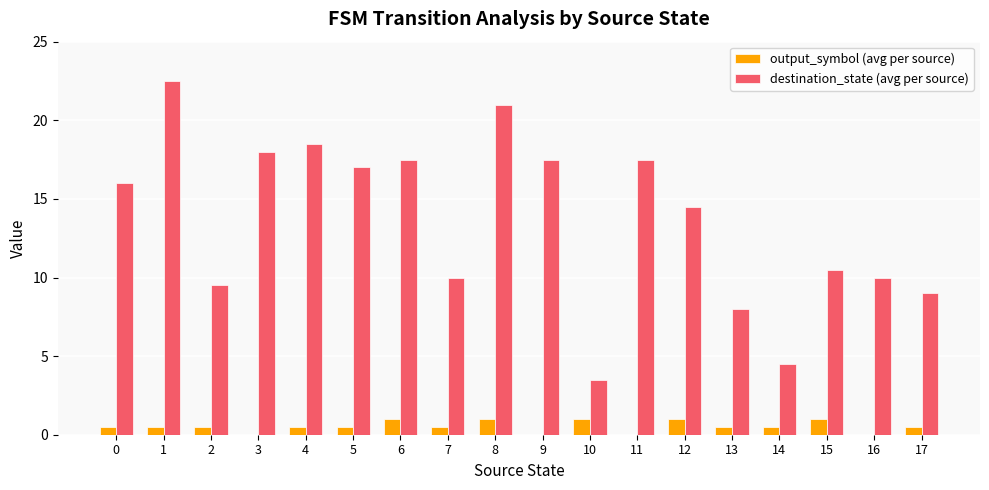

Reading left to right, extract all data points from this chart.

output_symbol (avg per source): 0=0.5	1=0.5	2=0.5	3=0.0	4=0.5	5=0.5	6=1.0	7=0.5	8=1.0	9=0.0	10=1.0	11=0.0	12=1.0	13=0.5	14=0.5	15=1.0	16=0.0	17=0.5
destination_state (avg per source): 0=16.0	1=22.5	2=9.5	3=18.0	4=18.5	5=17.0	6=17.5	7=10.0	8=21.0	9=17.5	10=3.5	11=17.5	12=14.5	13=8.0	14=4.5	15=10.5	16=10.0	17=9.0